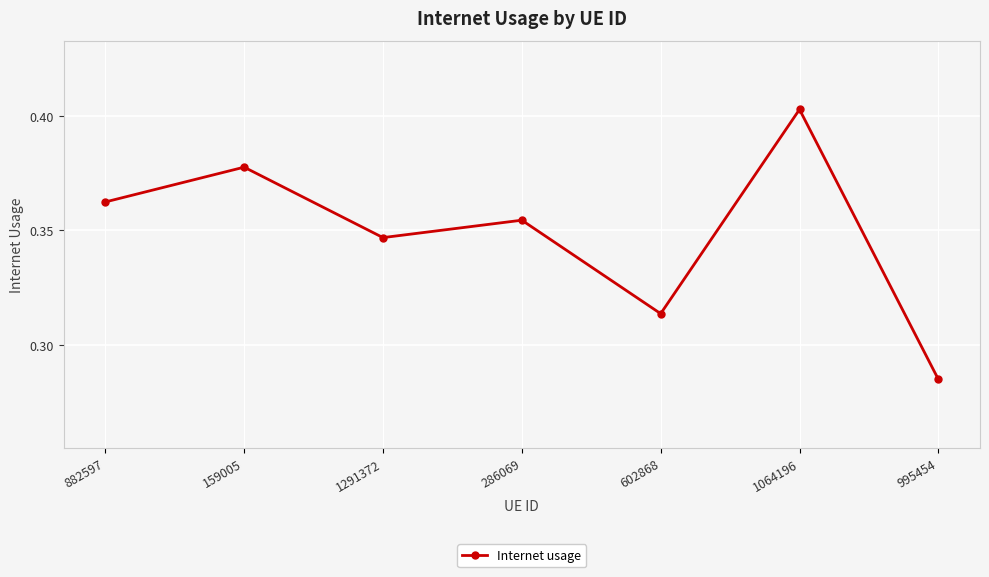

Which category has the highest value across all series?

1064196